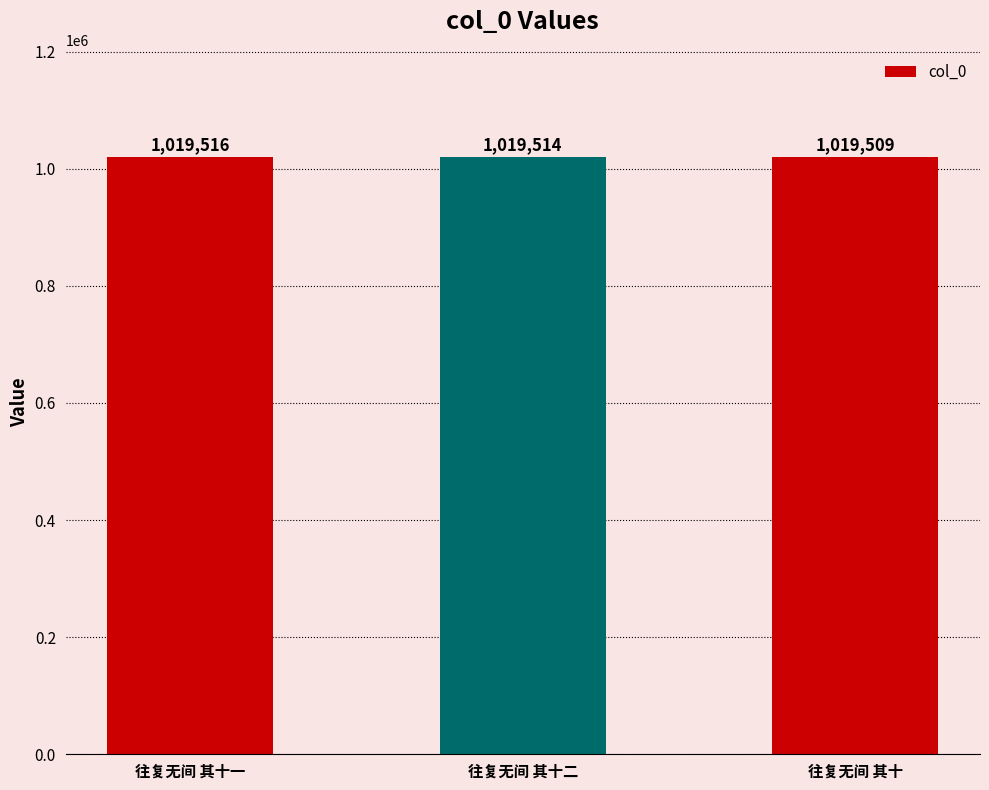

What is the difference between the second highest and minimum values?

5